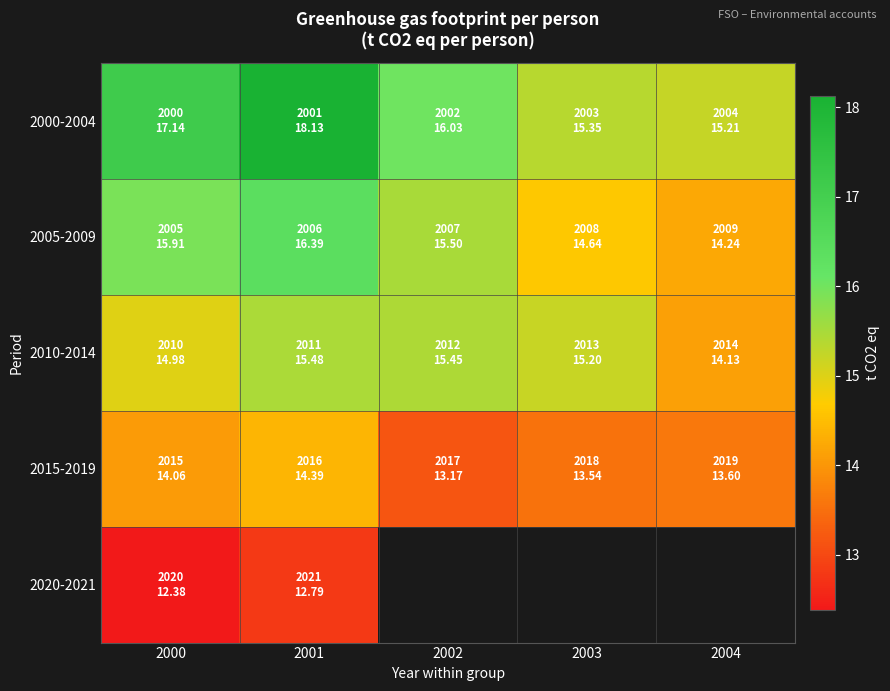

Between 2000 and 2004, which series saw the biggest shift?

2000-2004